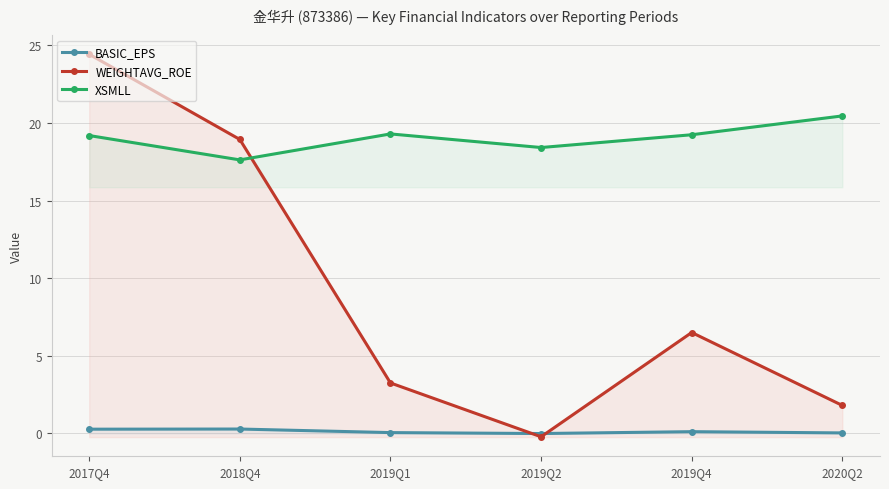

Is this an area chart (filled region under the line)?

No